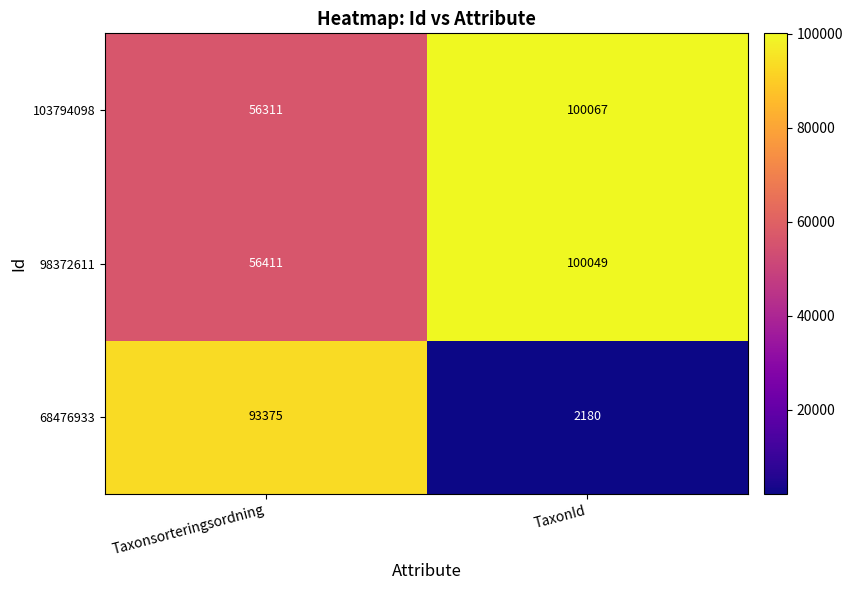

Reading right to left, transcribe all the data shown in this chart.

103794098: TaxonId=100067	Taxonsorteringsordning=56311
98372611: TaxonId=100049	Taxonsorteringsordning=56411
68476933: TaxonId=2180	Taxonsorteringsordning=93375